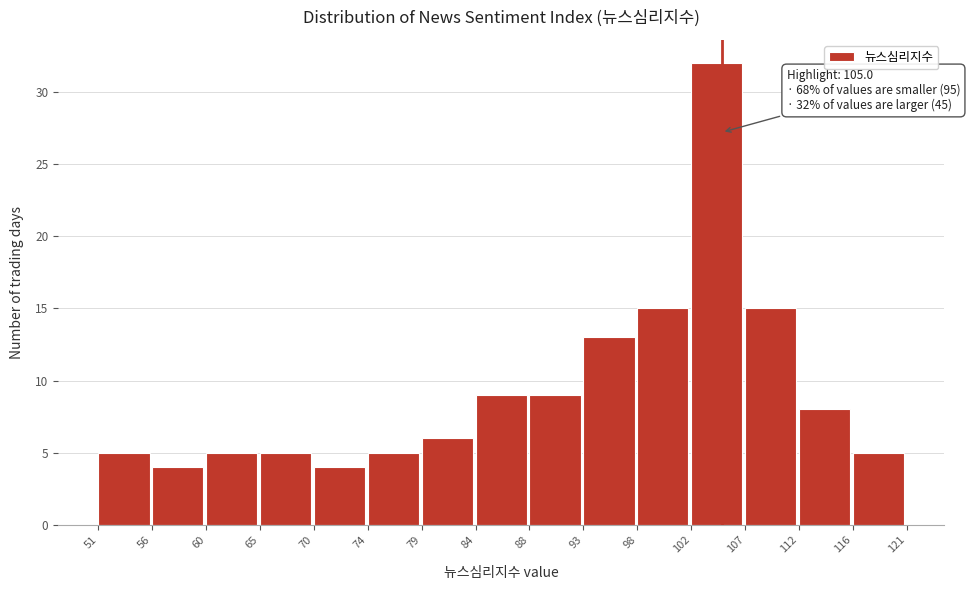

Over which range of the x-axis is the bar tallest?

102 to 107